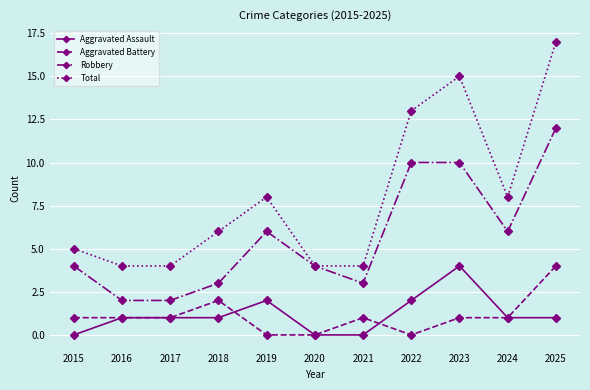

True or false: Total has more than 0 points higher than both neighbors.

True